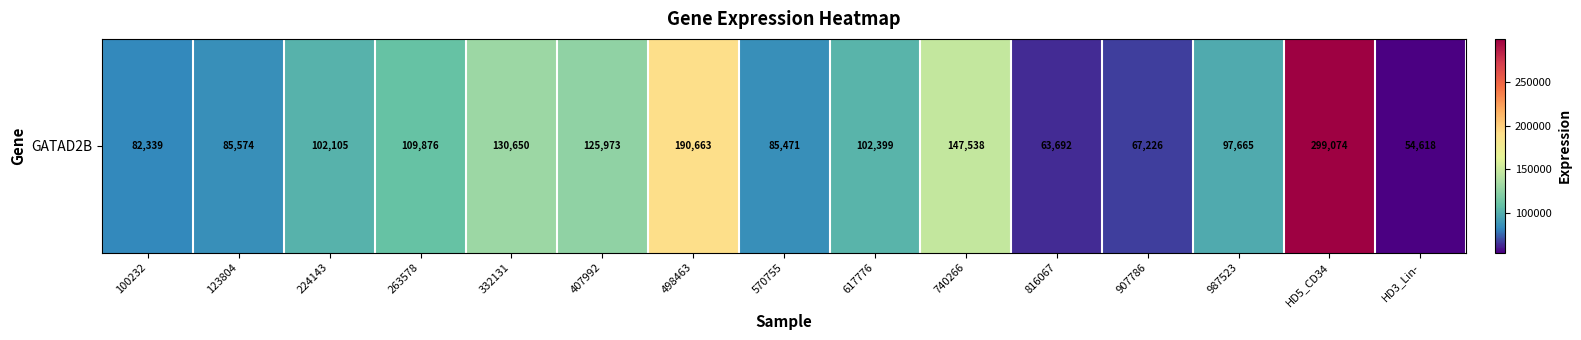

What is the change in value from 740266 to HD5_CD34?

+151536